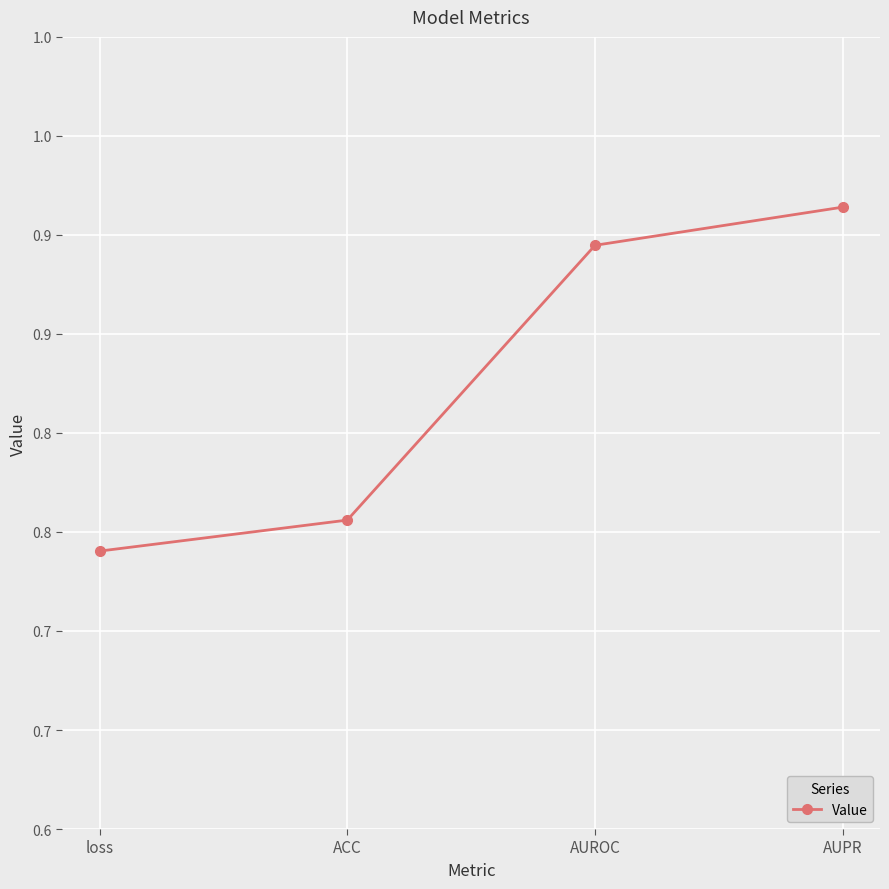

What position from the right is AUROC?

2